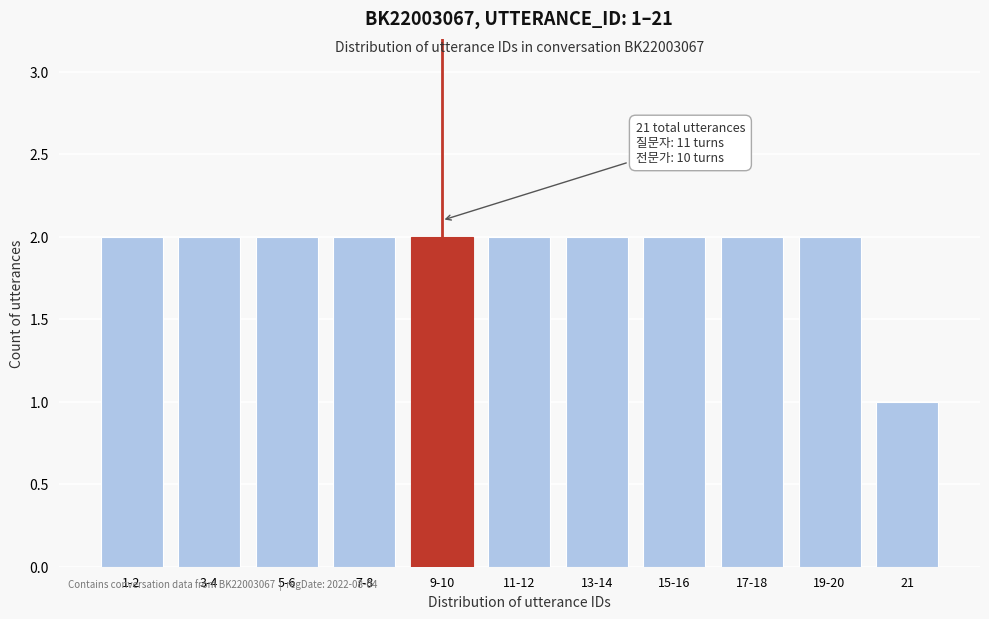

Reading left to right, extract all data points from this chart.

1-2=2	3-4=2	5-6=2	7-8=2	9-10=2	11-12=2	13-14=2	15-16=2	17-18=2	19-20=2	21=1